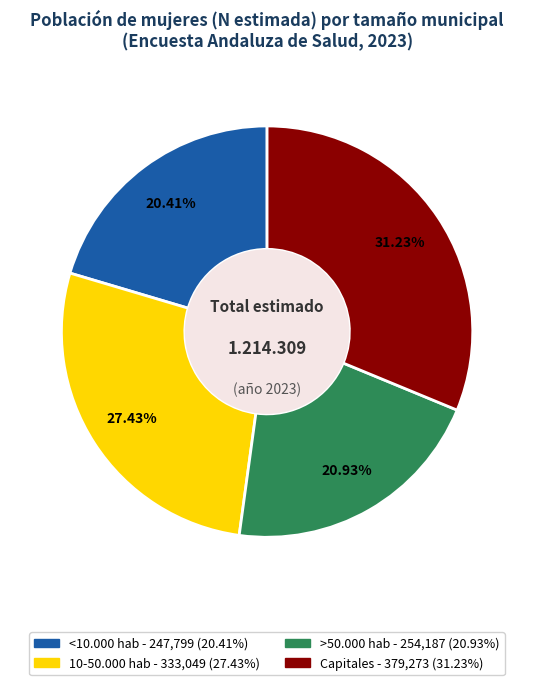

How many segments does this pie chart have?

4